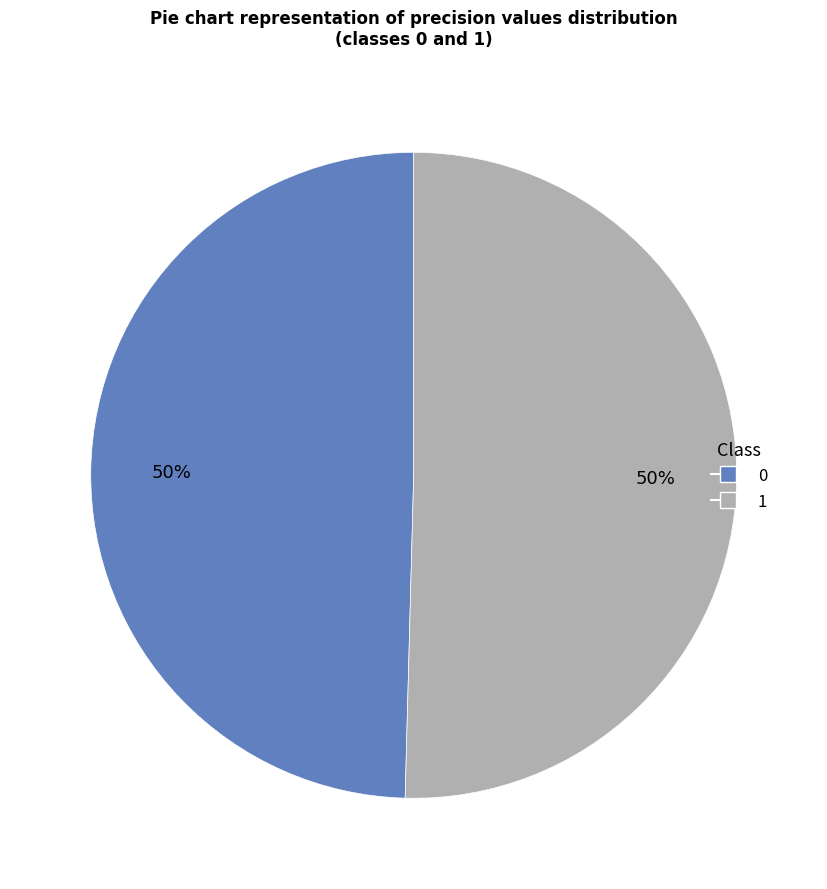

How many slices are in this pie chart?

2